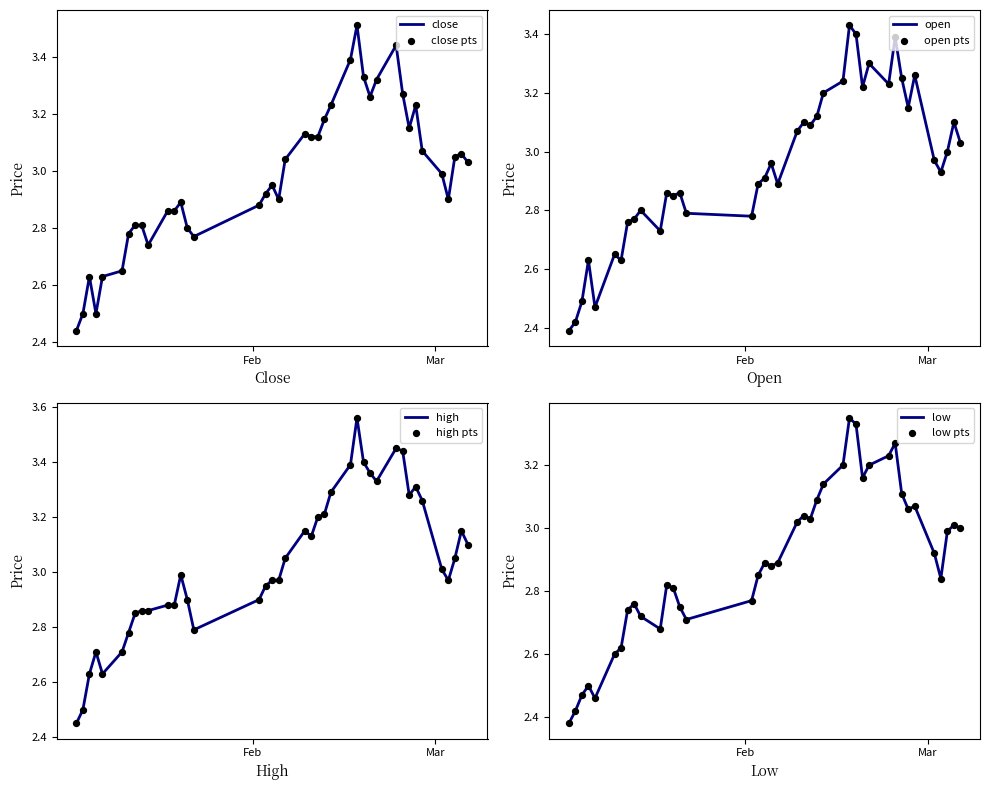

Which series has the widest spread of Y values?

high